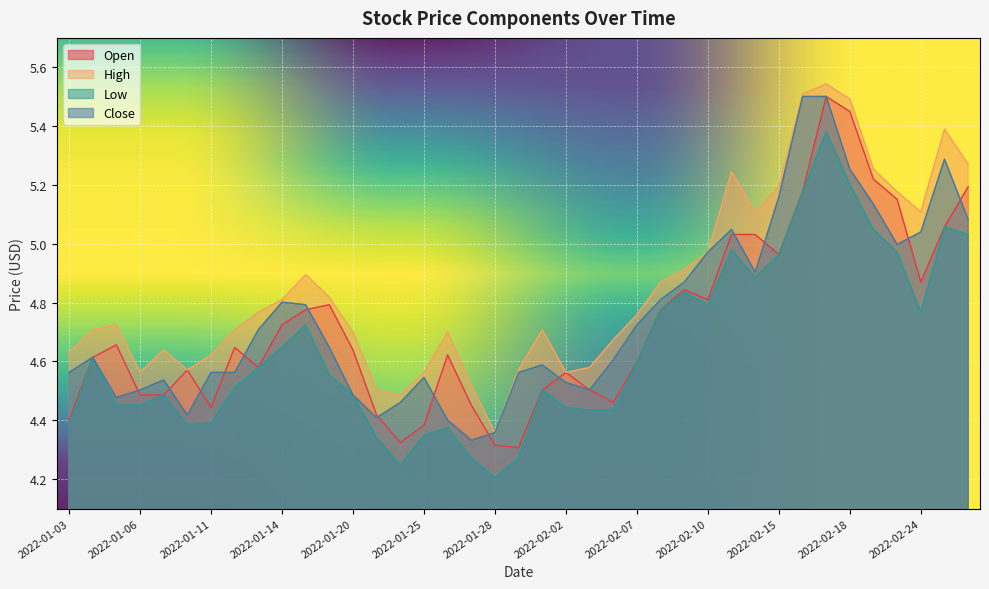

Reading right to left, what are all the values shown in this chart?

Open: 2022-02-28=5.2	2022-02-25=5.1	2022-02-24=4.9	2022-02-23=5.2	2022-02-22=5.2	2022-02-18=5.4	2022-02-17=5.5	2022-02-16=5.2	2022-02-15=5.0	2022-02-14=5.0	2022-02-11=5.0	2022-02-10=4.8	2022-02-09=4.8	2022-02-08=4.8	2022-02-07=4.6	2022-02-04=4.5	2022-02-03=4.5	2022-02-02=4.6	2022-02-01=4.5	2022-01-31=4.3	2022-01-28=4.3	2022-01-27=4.5	2022-01-26=4.6	2022-01-25=4.4	2022-01-24=4.3	2022-01-21=4.4	2022-01-20=4.6	2022-01-19=4.8	2022-01-18=4.8	2022-01-14=4.7	2022-01-13=4.6	2022-01-12=4.6	2022-01-11=4.4	2022-01-10=4.6	2022-01-07=4.5	2022-01-06=4.5	2022-01-05=4.7	2022-01-04=4.6	2022-01-03=4.4
High: 2022-02-28=5.3	2022-02-25=5.4	2022-02-24=5.1	2022-02-23=5.2	2022-02-22=5.3	2022-02-18=5.5	2022-02-17=5.5	2022-02-16=5.5	2022-02-15=5.2	2022-02-14=5.1	2022-02-11=5.2	2022-02-10=5.0	2022-02-09=4.9	2022-02-08=4.9	2022-02-07=4.8	2022-02-04=4.7	2022-02-03=4.6	2022-02-02=4.6	2022-02-01=4.7	2022-01-31=4.6	2022-01-28=4.4	2022-01-27=4.5	2022-01-26=4.7	2022-01-25=4.6	2022-01-24=4.5	2022-01-21=4.5	2022-01-20=4.7	2022-01-19=4.8	2022-01-18=4.9	2022-01-14=4.8	2022-01-13=4.8	2022-01-12=4.7	2022-01-11=4.6	2022-01-10=4.6	2022-01-07=4.6	2022-01-06=4.6	2022-01-05=4.7	2022-01-04=4.7	2022-01-03=4.6
Low: 2022-02-28=5.0	2022-02-25=5.1	2022-02-24=4.8	2022-02-23=5.0	2022-02-22=5.0	2022-02-18=5.2	2022-02-17=5.4	2022-02-16=5.2	2022-02-15=5.0	2022-02-14=4.9	2022-02-11=5.0	2022-02-10=4.8	2022-02-09=4.8	2022-02-08=4.8	2022-02-07=4.6	2022-02-04=4.4	2022-02-03=4.4	2022-02-02=4.4	2022-02-01=4.5	2022-01-31=4.3	2022-01-28=4.2	2022-01-27=4.3	2022-01-26=4.4	2022-01-25=4.3	2022-01-24=4.2	2022-01-21=4.3	2022-01-20=4.5	2022-01-19=4.6	2022-01-18=4.7	2022-01-14=4.6	2022-01-13=4.6	2022-01-12=4.5	2022-01-11=4.4	2022-01-10=4.4	2022-01-07=4.5	2022-01-06=4.5	2022-01-05=4.5	2022-01-04=4.6	2022-01-03=4.4
Close: 2022-02-28=5.1	2022-02-25=5.3	2022-02-24=5.0	2022-02-23=5.0	2022-02-22=5.1	2022-02-18=5.3	2022-02-17=5.5	2022-02-16=5.5	2022-02-15=5.2	2022-02-14=4.9	2022-02-11=5.0	2022-02-10=5.0	2022-02-09=4.9	2022-02-08=4.8	2022-02-07=4.7	2022-02-04=4.6	2022-02-03=4.5	2022-02-02=4.5	2022-02-01=4.6	2022-01-31=4.6	2022-01-28=4.4	2022-01-27=4.3	2022-01-26=4.4	2022-01-25=4.5	2022-01-24=4.5	2022-01-21=4.4	2022-01-20=4.5	2022-01-19=4.6	2022-01-18=4.8	2022-01-14=4.8	2022-01-13=4.7	2022-01-12=4.6	2022-01-11=4.6	2022-01-10=4.4	2022-01-07=4.5	2022-01-06=4.5	2022-01-05=4.5	2022-01-04=4.6	2022-01-03=4.6